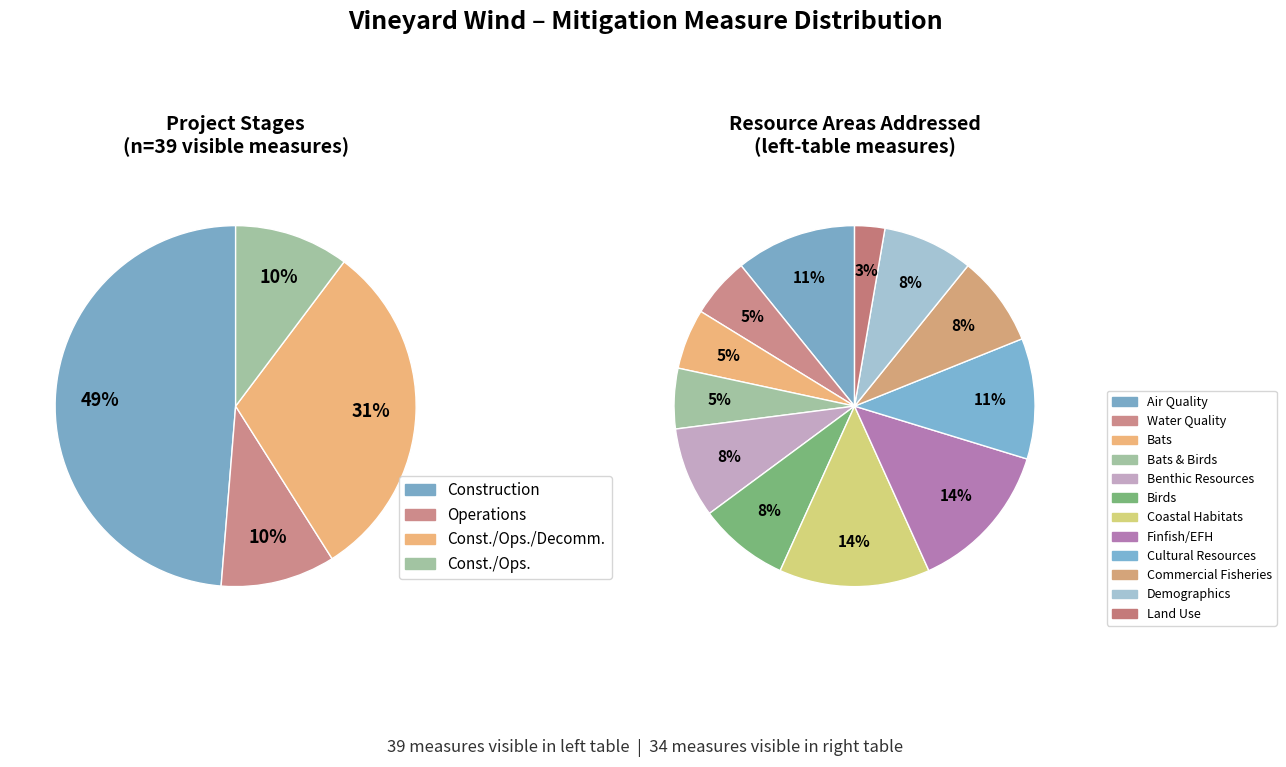

Does Operations account for over 50% of the chart?

No